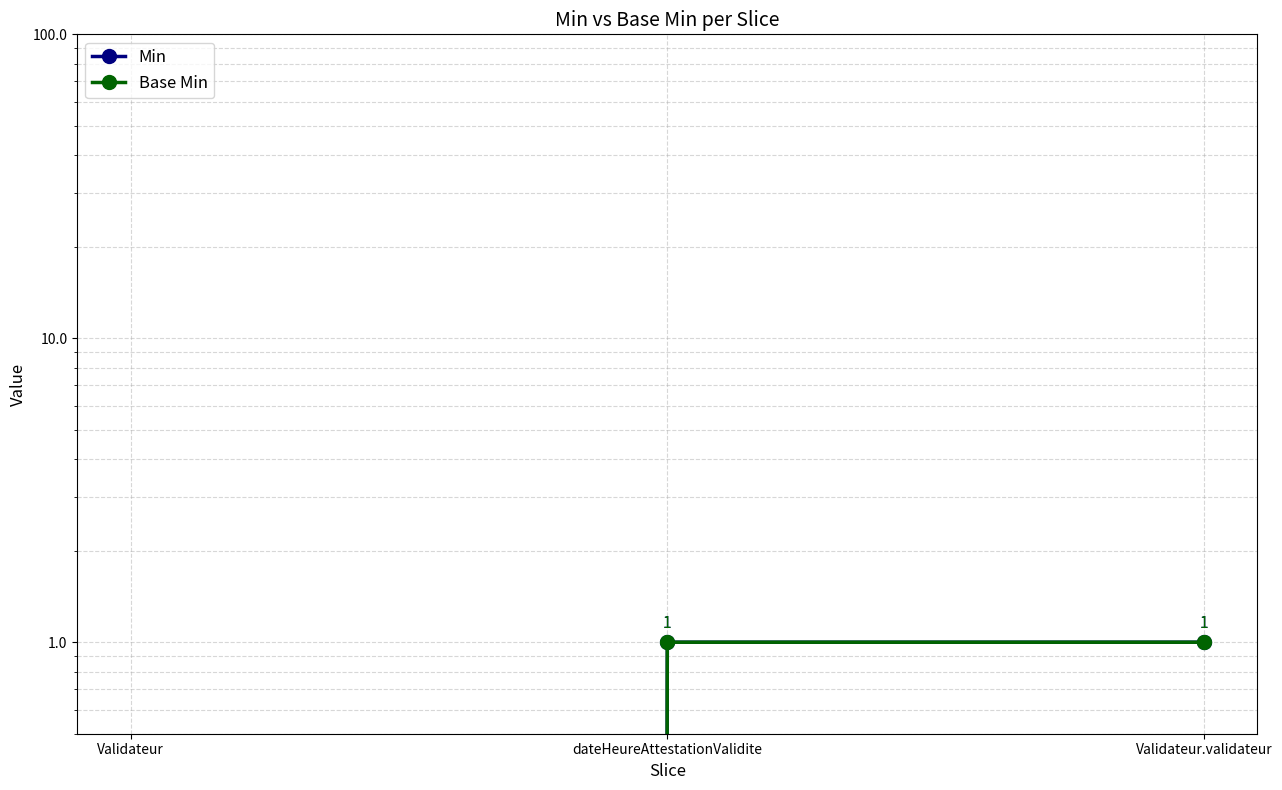

Reading left to right, extract all data points from this chart.

Min: 0	1	1
Base Min: 0	1	1